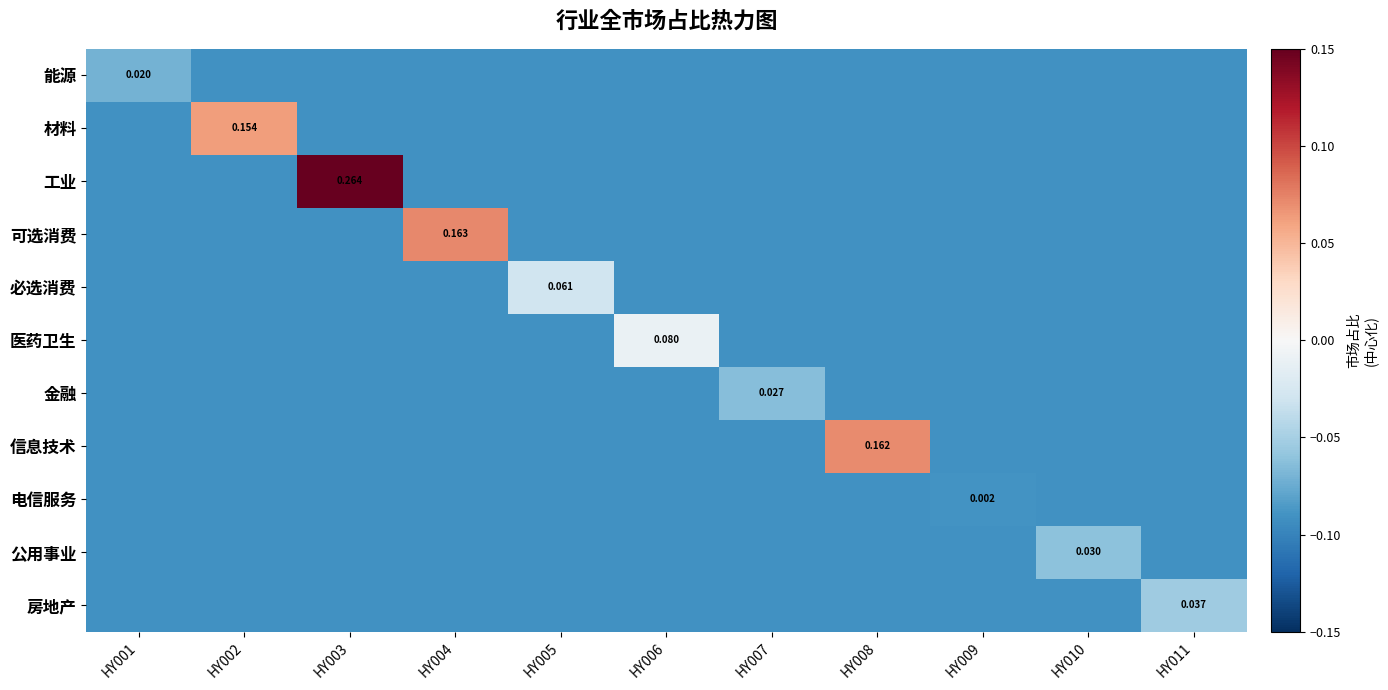

At how many categories does at least one series exceed 0?

4